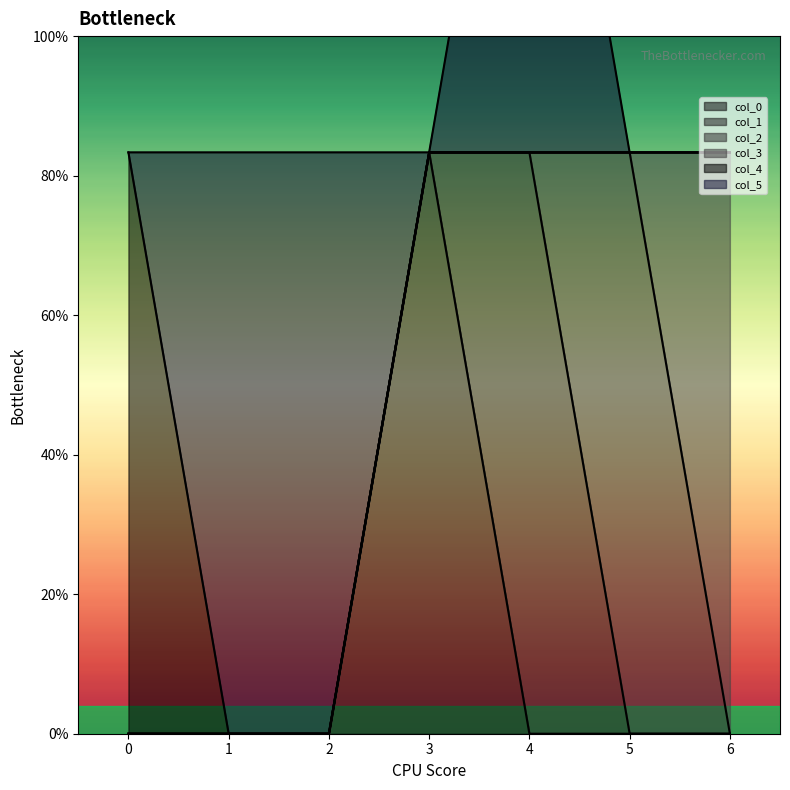

At which category is the sum across all series the highest?

4